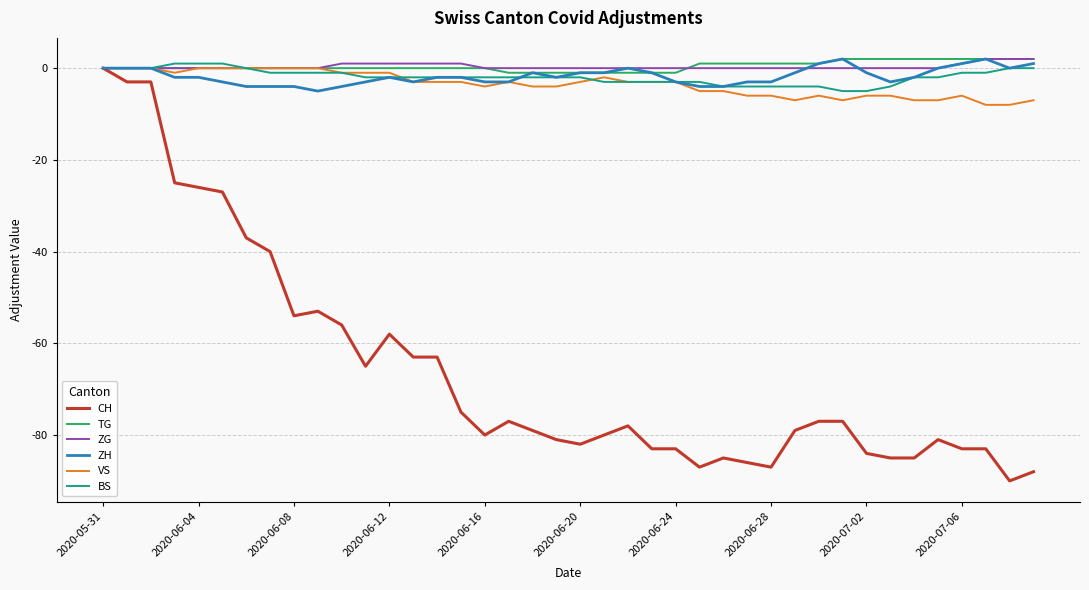

What is the minimum value shown in the chart?

-90